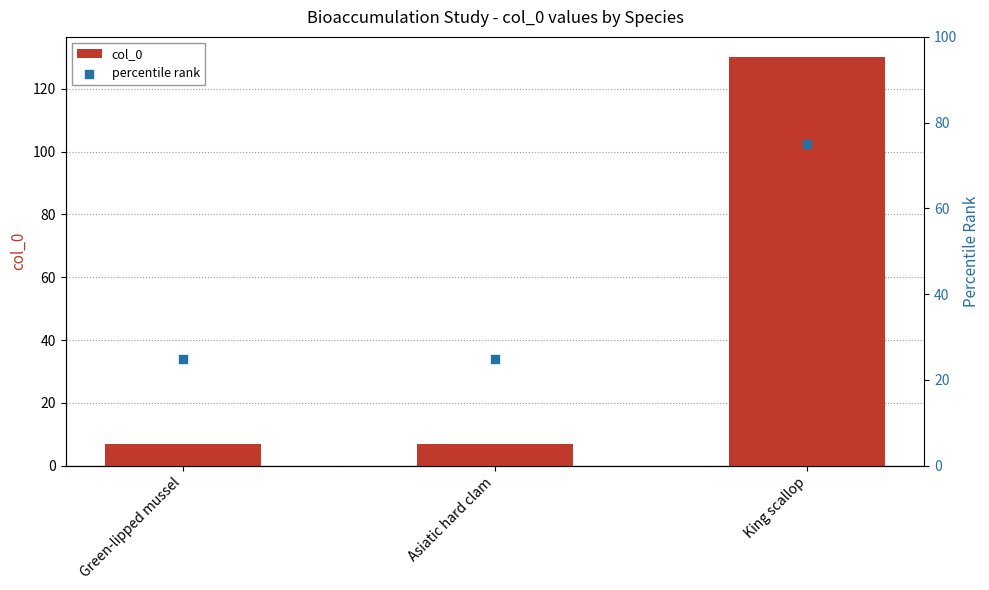

What is the total value across all series at Green-lipped mussel?

32